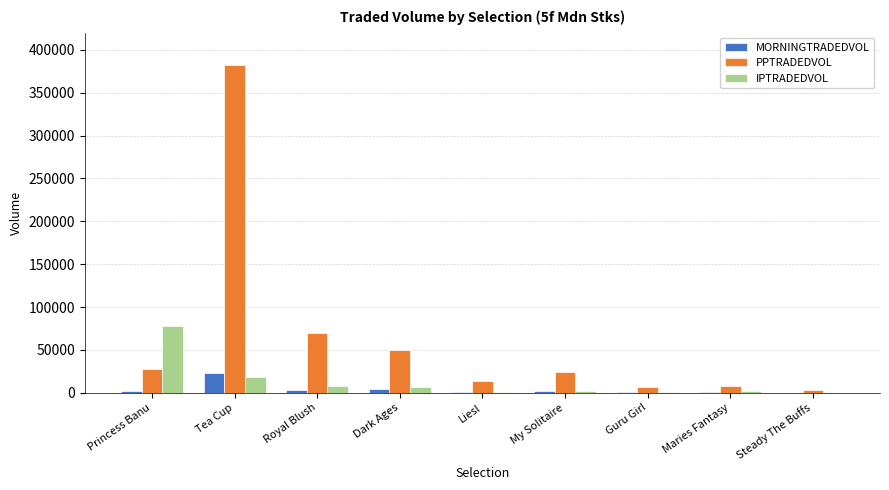

Which series has the largest total across all categories?

PPTRADEDVOL